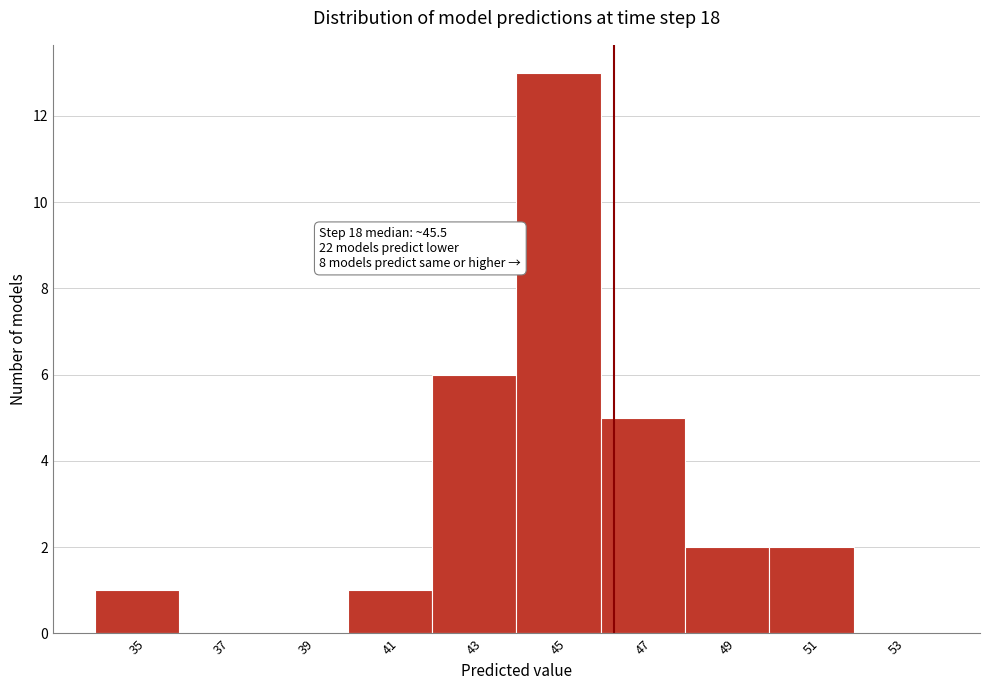

Which range on the x-axis has the tallest bar?

44 to 46